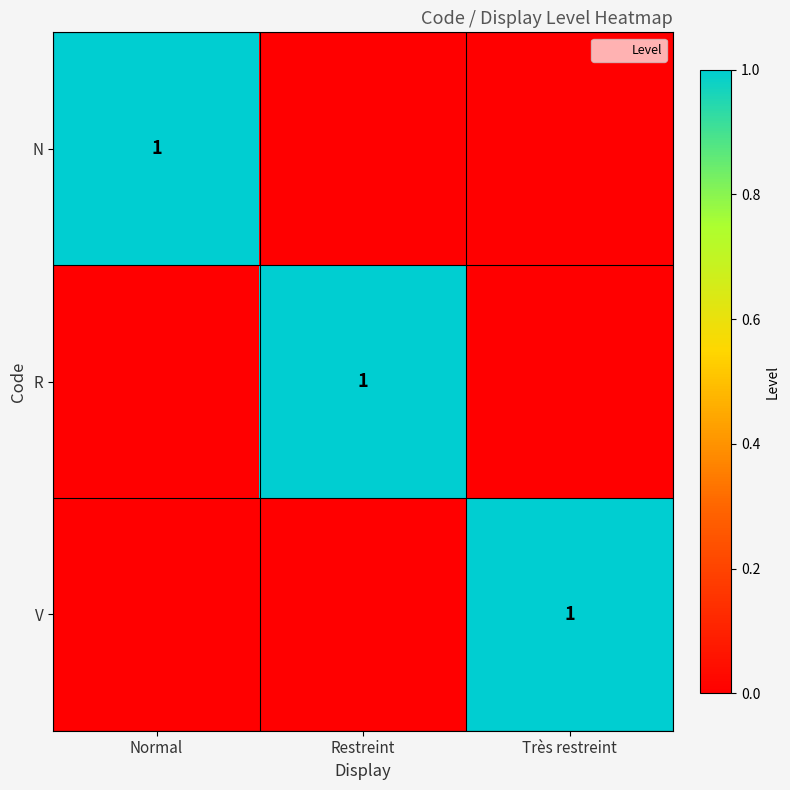

The value of R at Restreint is 1. True or false?

False